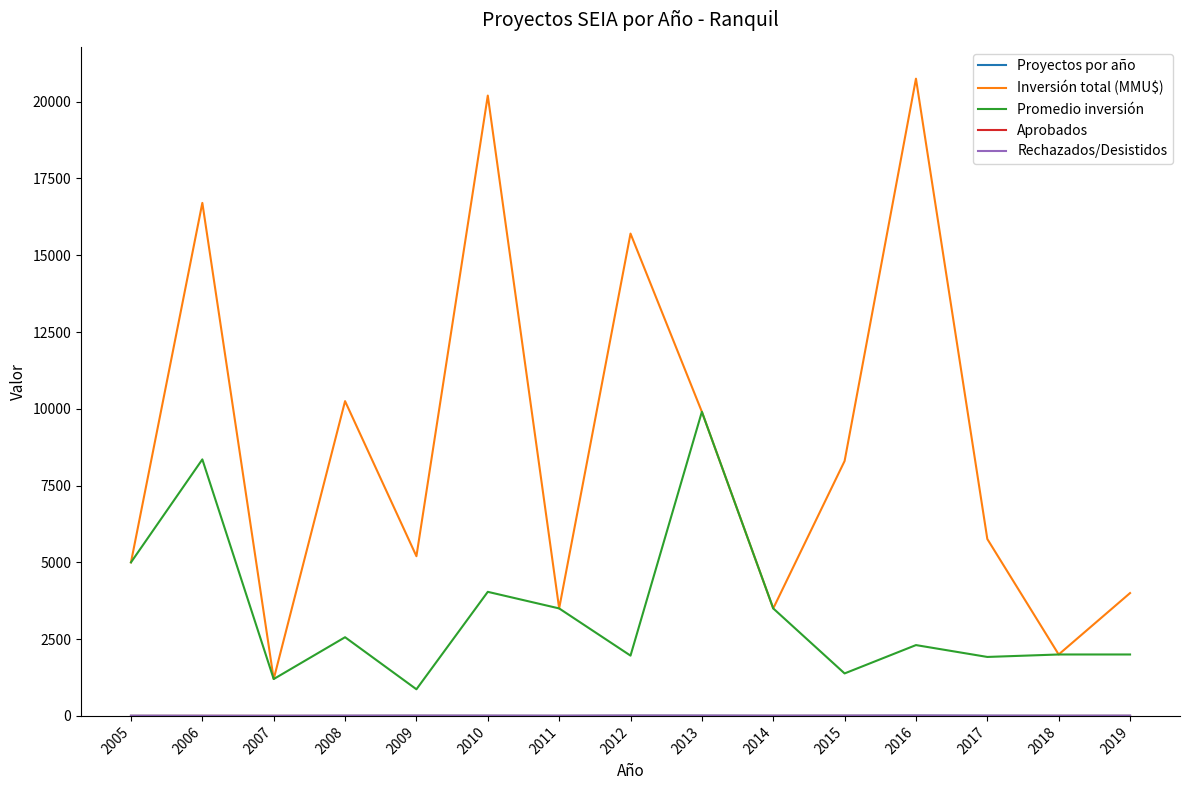

Where is Inversión total (MMU$) nearest to the value 10975?

2008